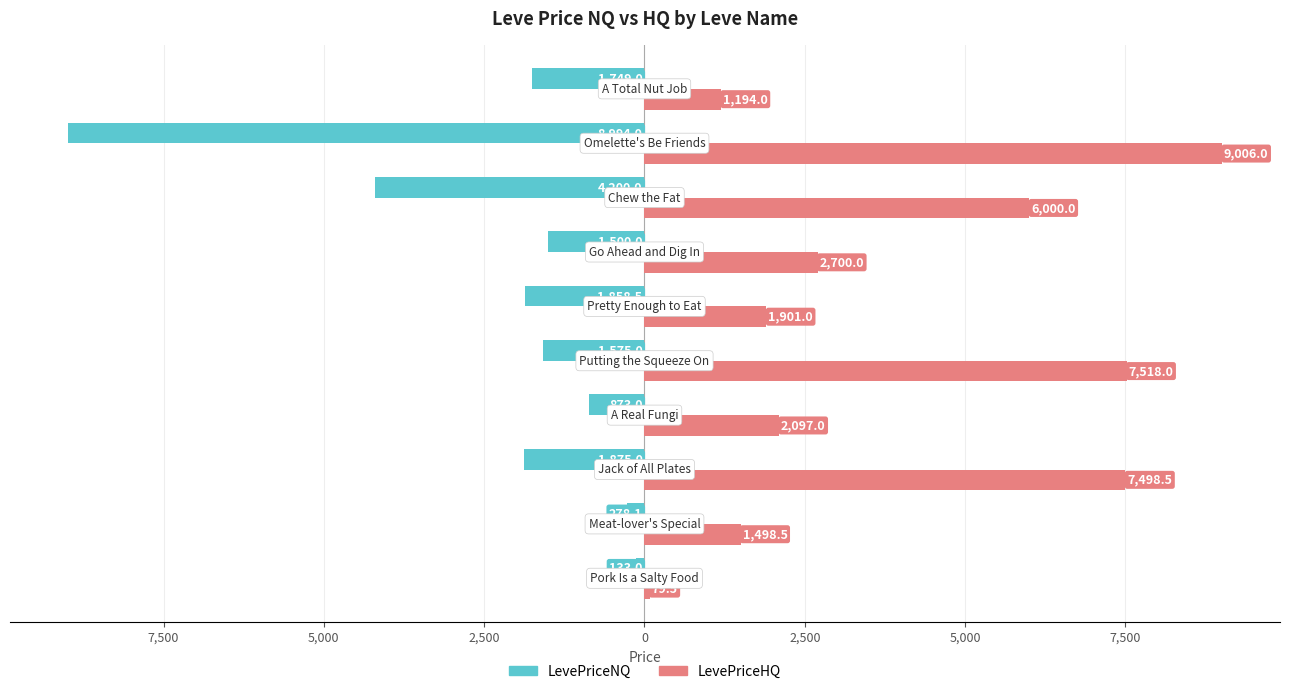

What are all the series names shown in the legend?

LevePriceNQ, LevePriceHQ